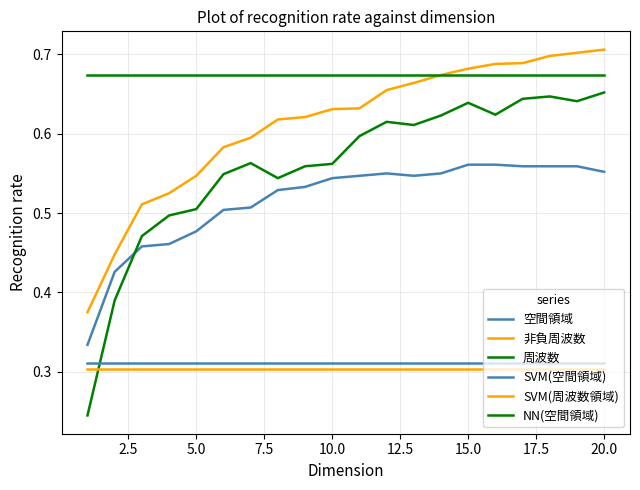

Is this an area chart (filled region under the line)?

No